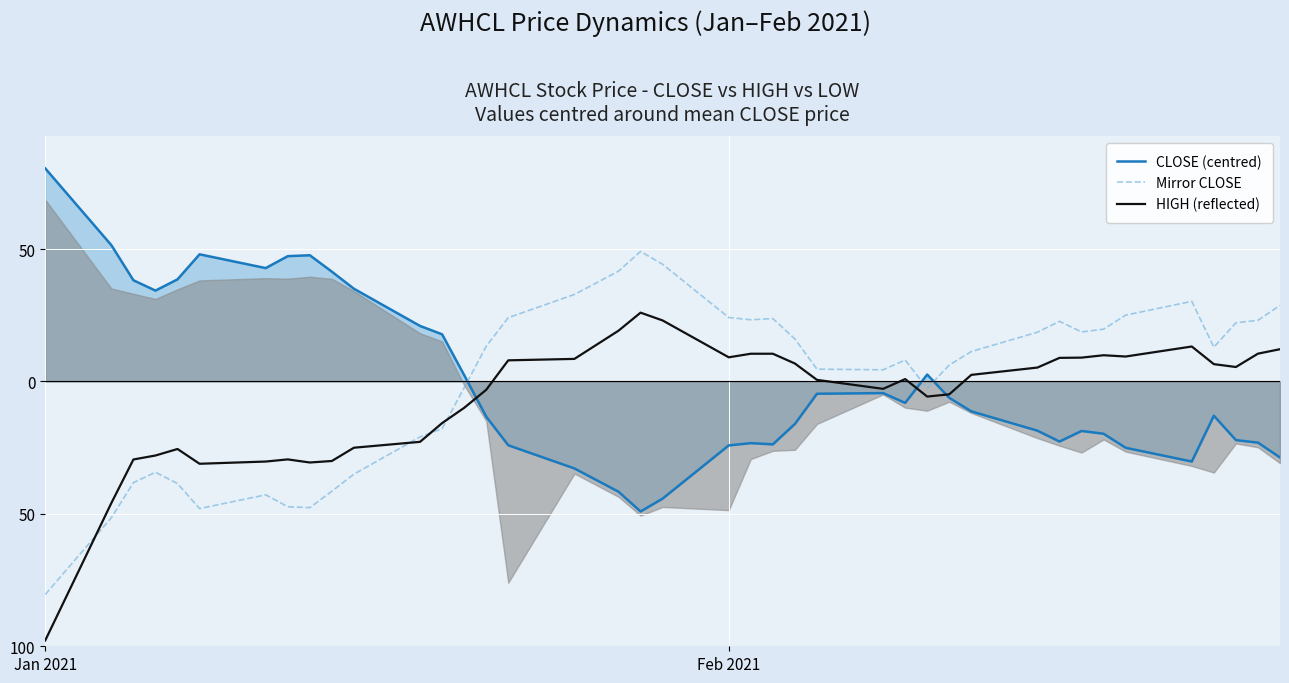

Is the value of Mirror CLOSE at 20 greater than the value of HIGH (reflected) at 19?

Yes